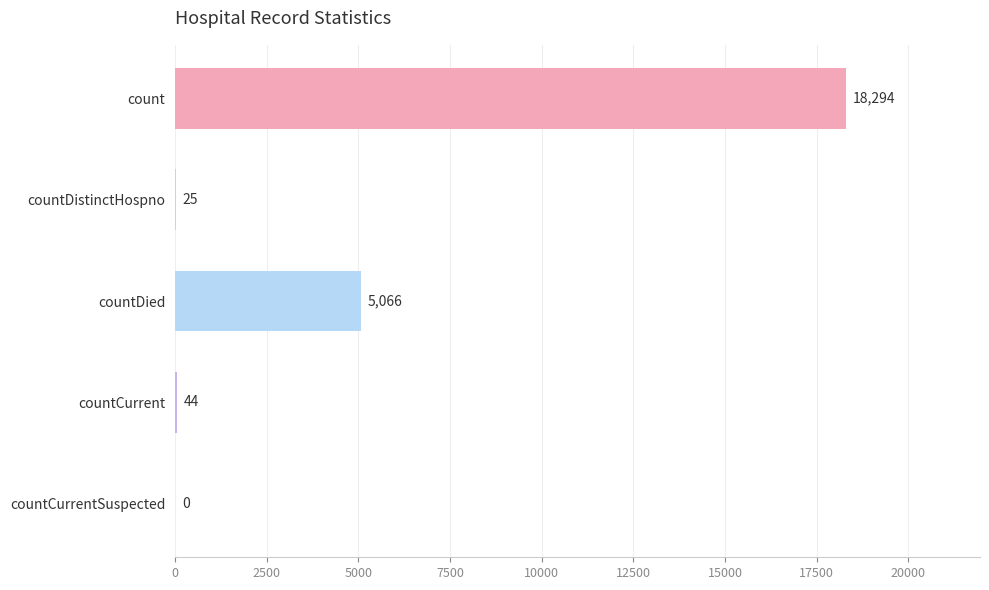

Is it true that the value at countCurrentSuspected is 0?

True